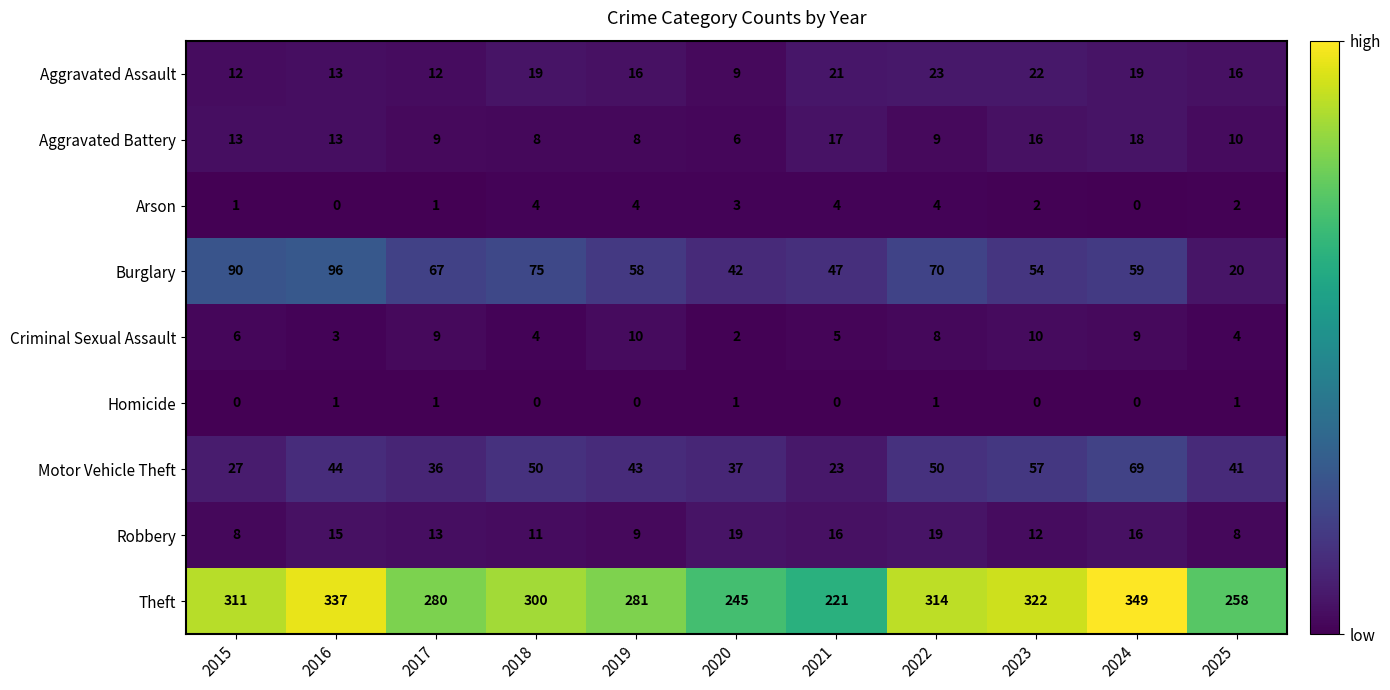

What is the greatest value displayed?

349